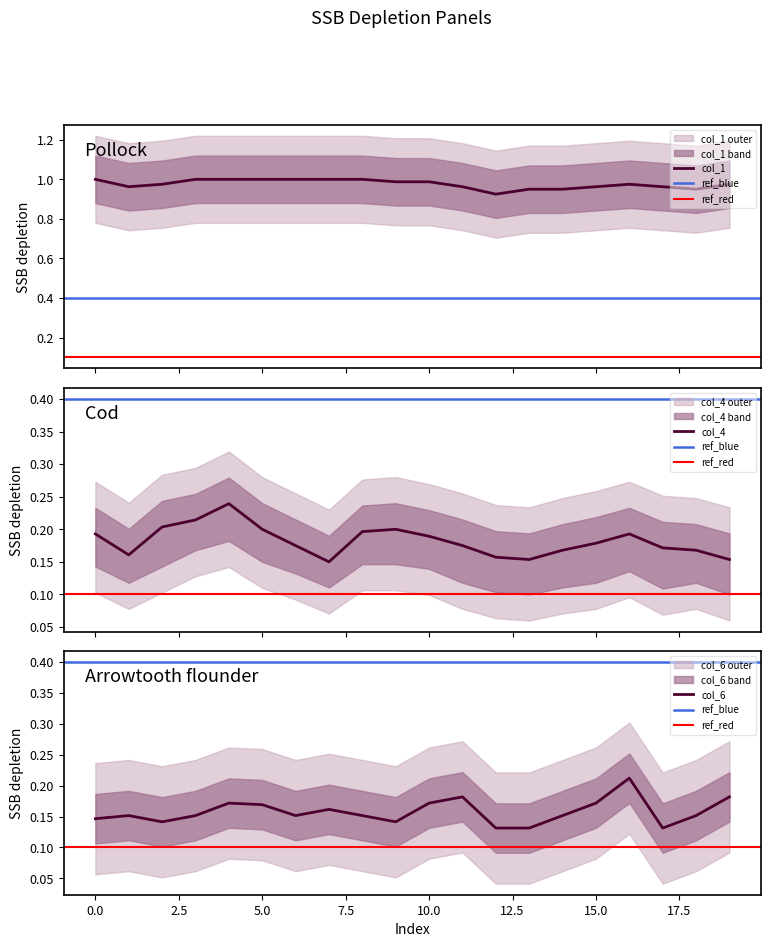

Does the chart have visible grid lines?

No